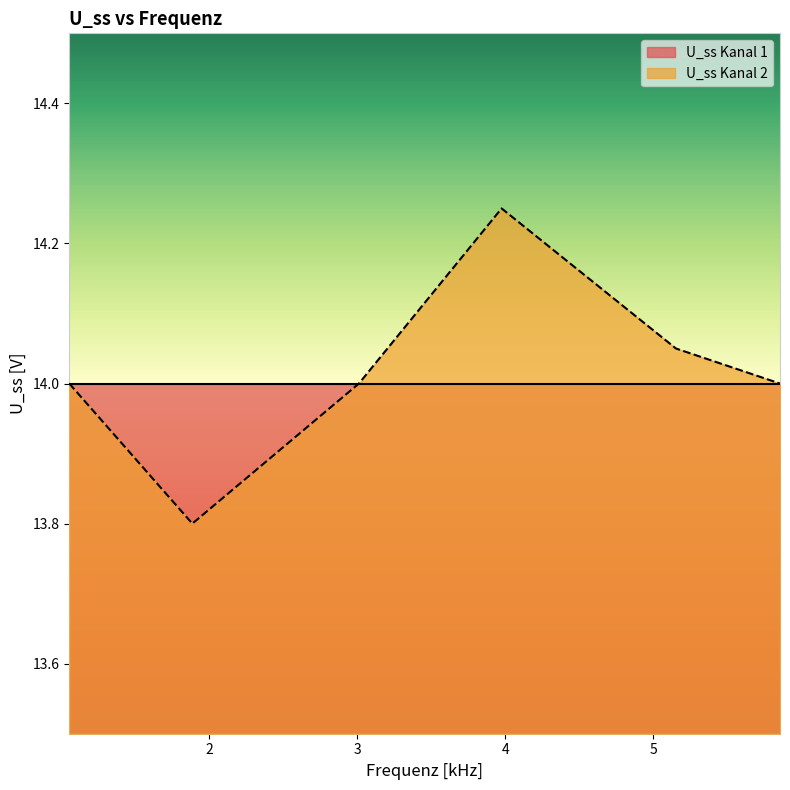

Count the number of data series in this chart.

2